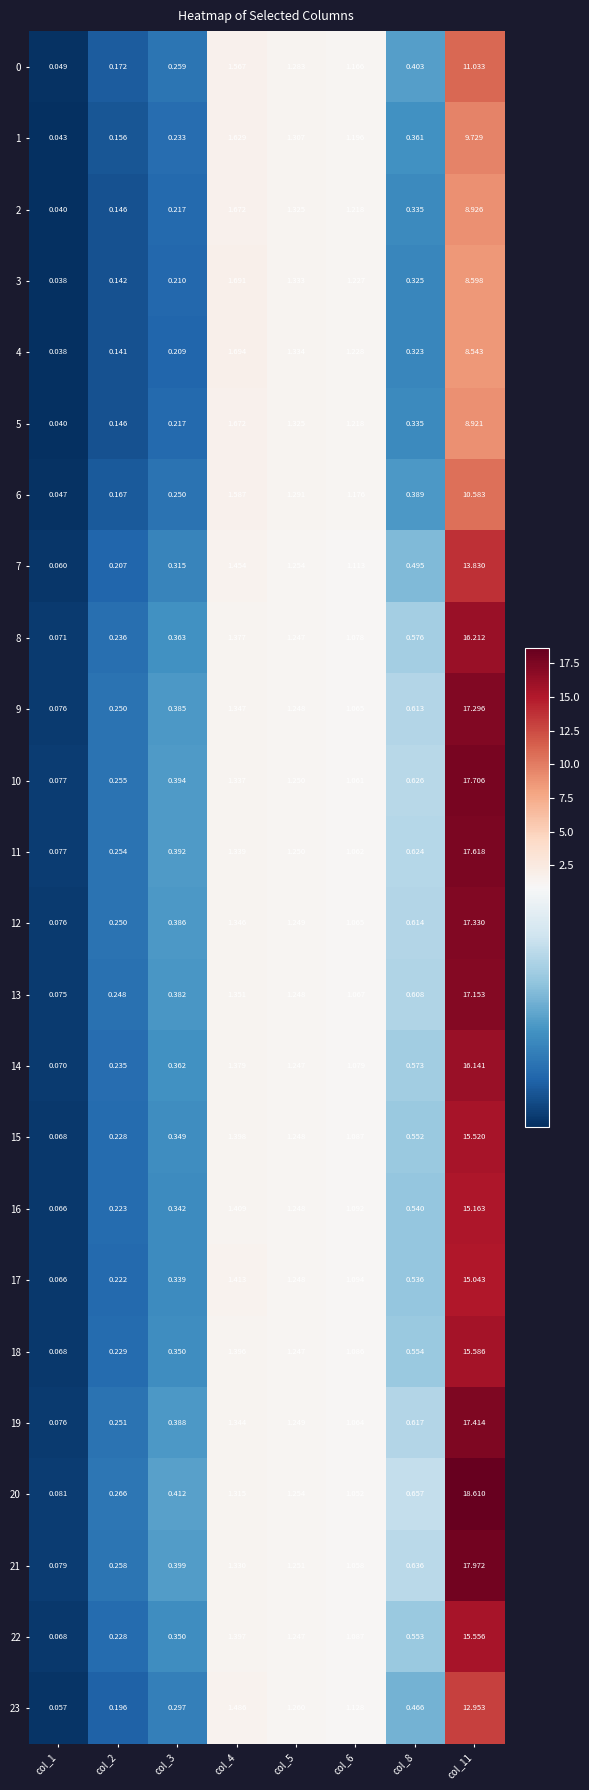

At how many categories does at least one series exceed 1?

4